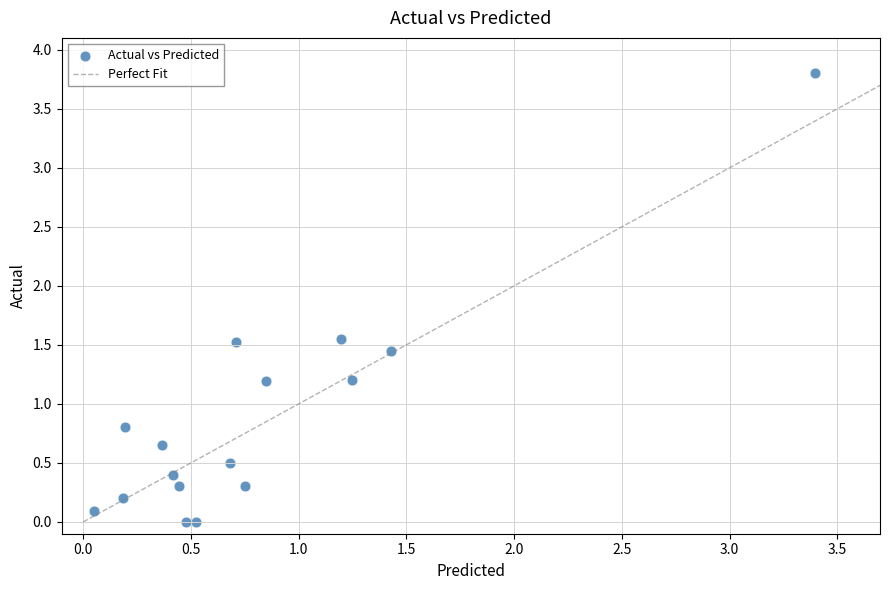

What is the range of X values (max minus min)?

3.3